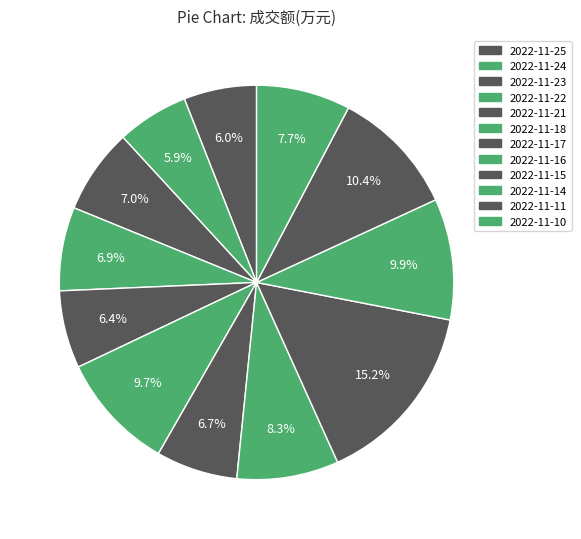

Is there a majority slice in this chart?

No